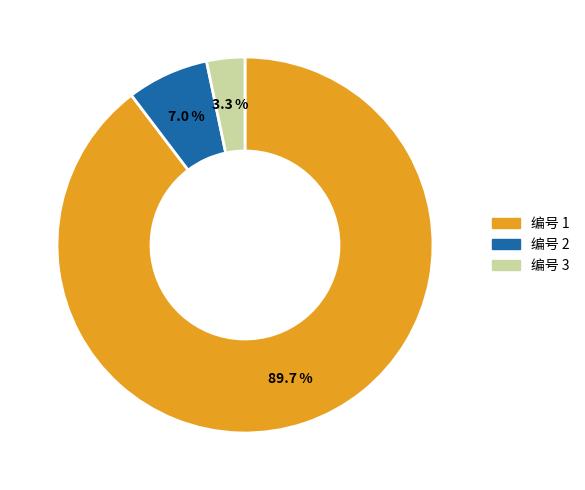

Which has a higher value, 编号 1 or 编号 3?

编号 1